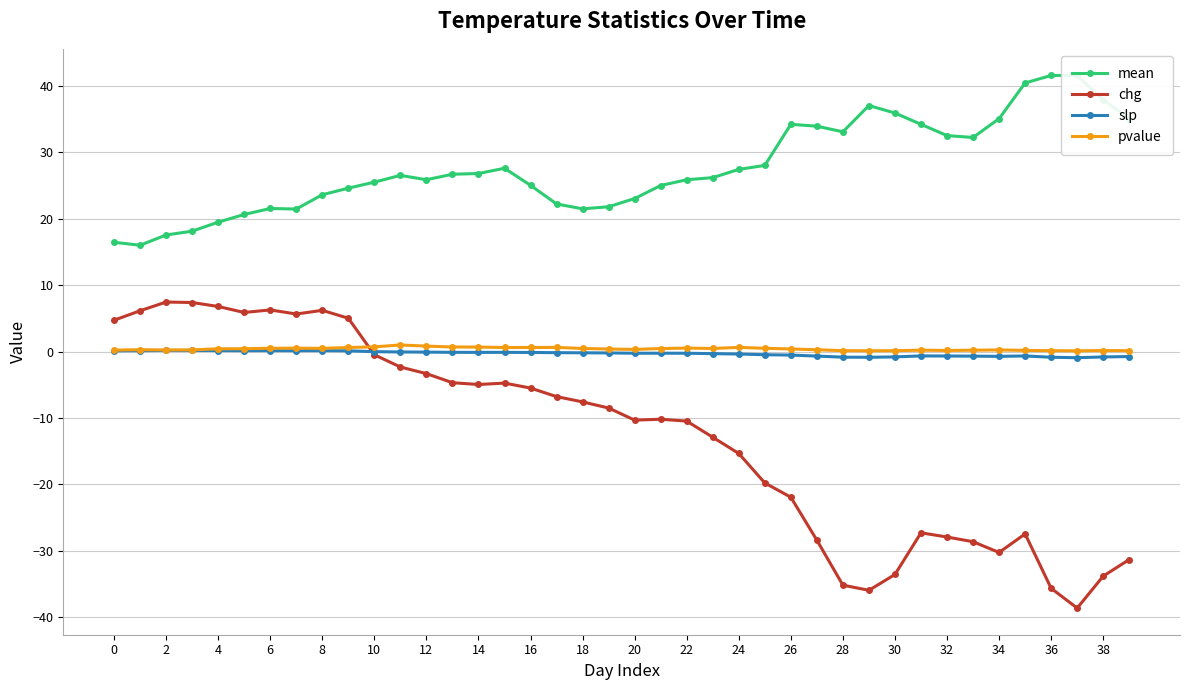

What is the lowest value of the chg series?

-38.6